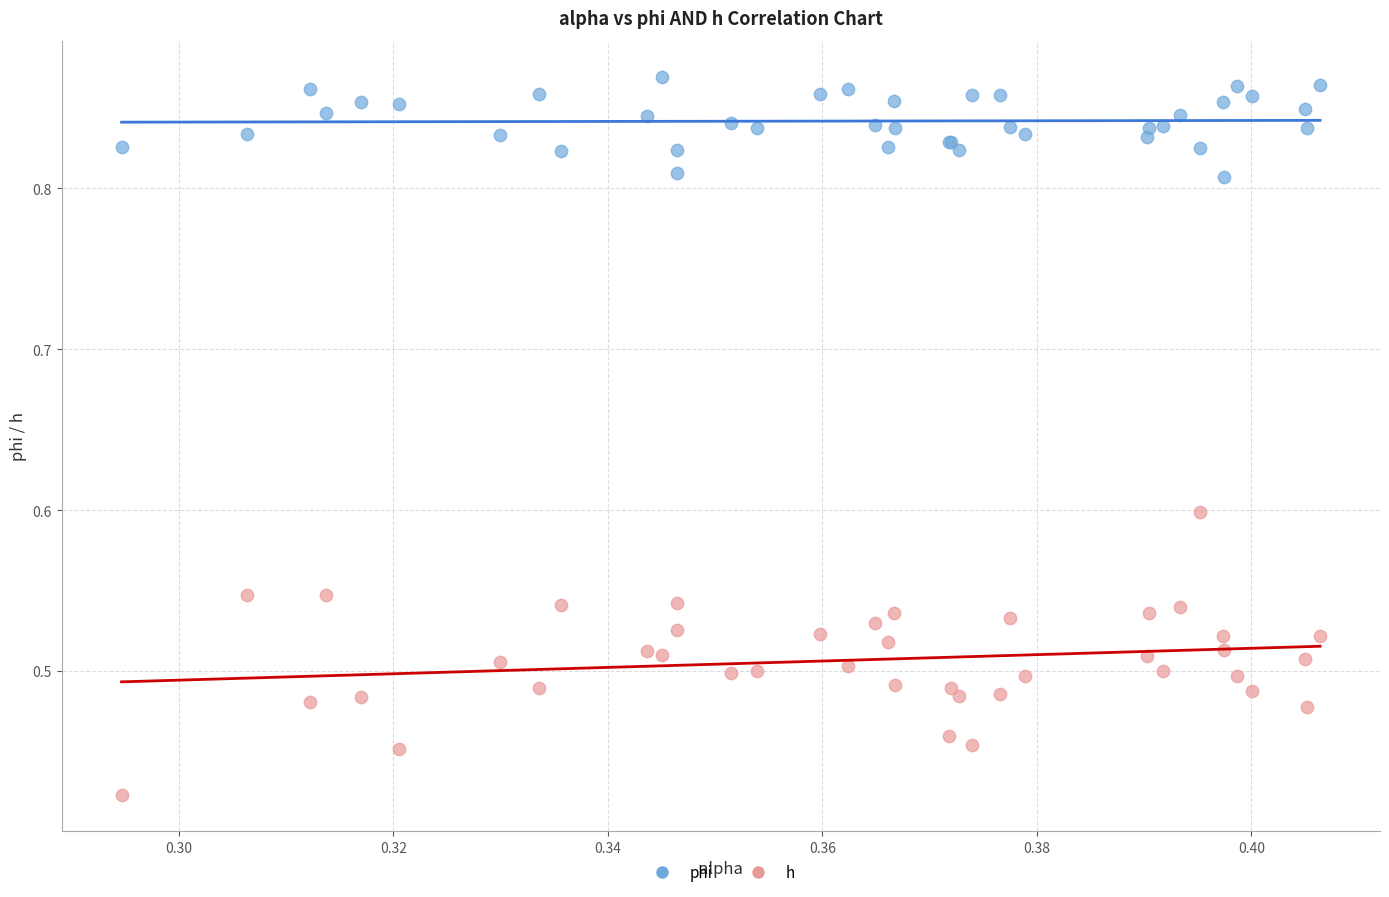

Which series reaches the minimum Y coordinate?

h